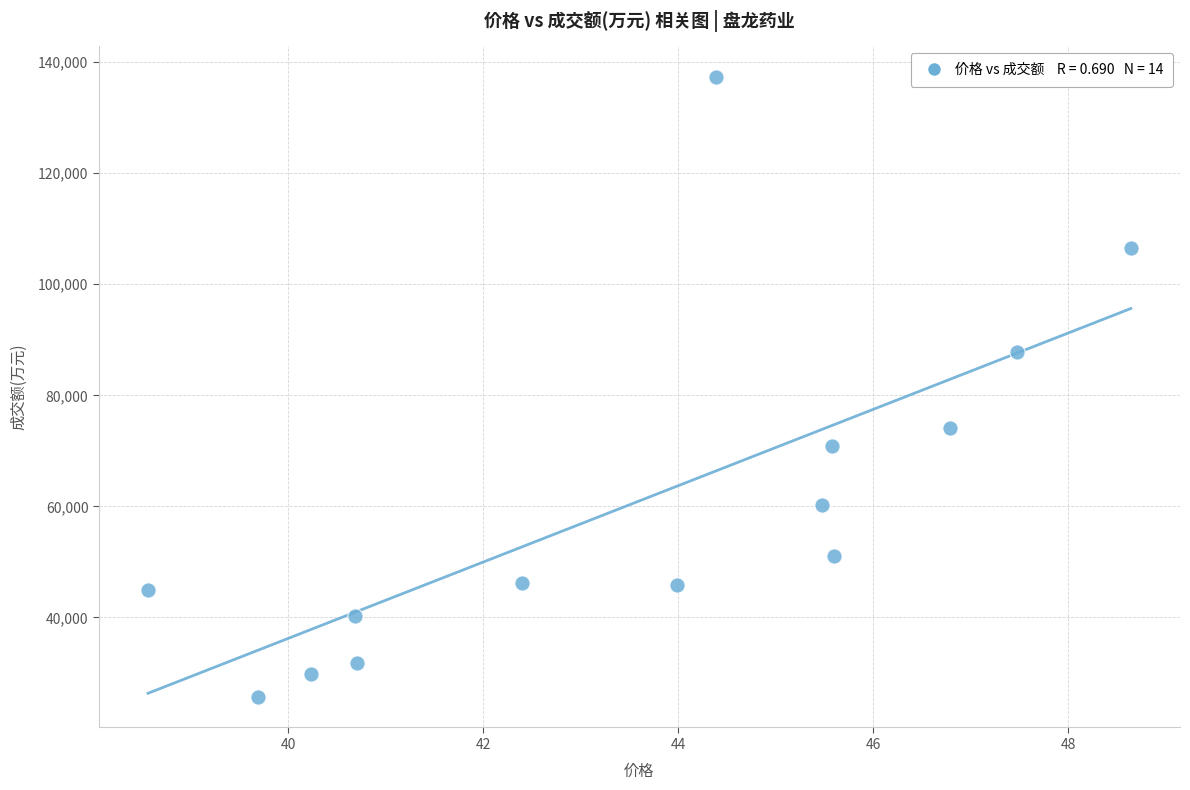

What is the range of Y values (max minus min)?

111500